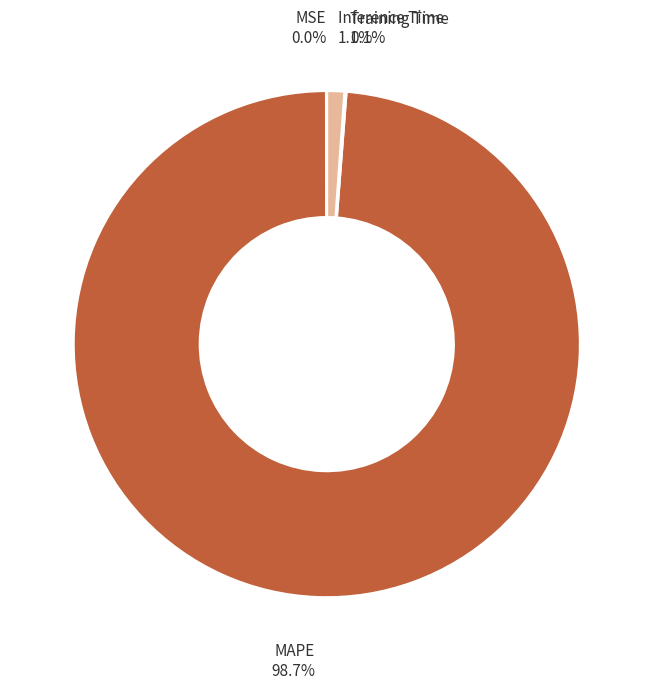

Which slice is the largest?

MAPE